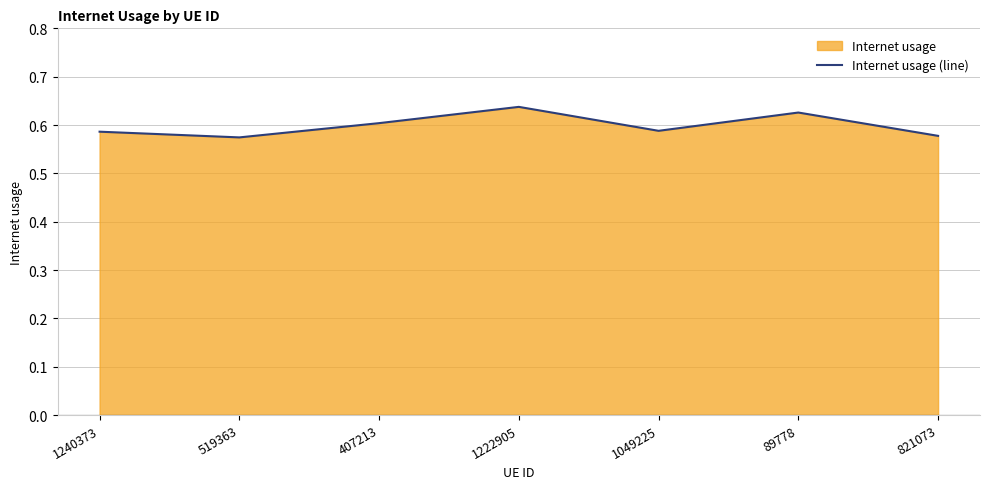

Which label corresponds to the smallest value in the chart?

519363